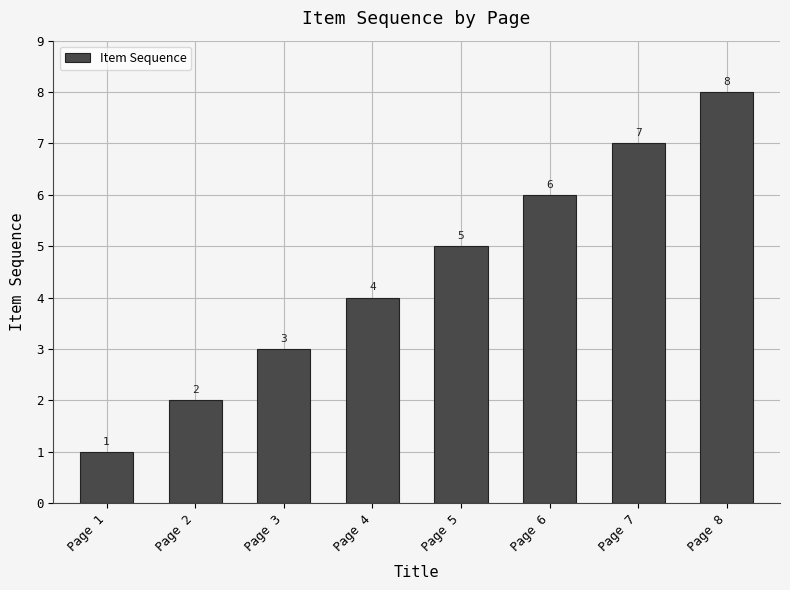

What is the change in value from Page 2 to Page 4?

+2